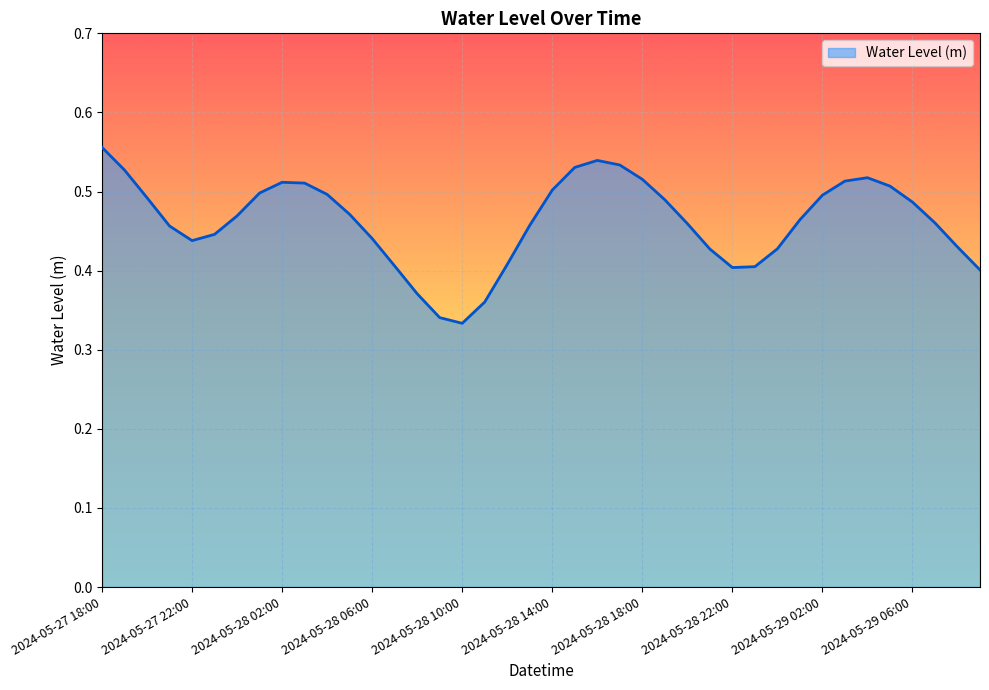

List the labels in order of value, smallest first.

2024-05-28 10:00, 2024-05-28 09:00, 2024-05-28 11:00, 2024-05-28 08:00, 2024-05-29 09:00, 2024-05-28 22:00, 2024-05-28 23:00, 2024-05-28 07:00, 2024-05-28 12:00, 2024-05-28 21:00, 2024-05-29 00:00, 2024-05-29 08:00, 2024-05-27 22:00, 2024-05-28 06:00, 2024-05-27 23:00, 2024-05-27 21:00, 2024-05-28 13:00, 2024-05-28 20:00, 2024-05-29 07:00, 2024-05-29 01:00, 2024-05-28 00:00, 2024-05-28 05:00, 2024-05-29 06:00, 2024-05-28 19:00, 2024-05-27 20:00, 2024-05-29 02:00, 2024-05-28 04:00, 2024-05-28 01:00, 2024-05-28 14:00, 2024-05-29 05:00, 2024-05-28 03:00, 2024-05-28 02:00, 2024-05-29 03:00, 2024-05-28 18:00, 2024-05-29 04:00, 2024-05-27 19:00, 2024-05-28 15:00, 2024-05-28 17:00, 2024-05-28 16:00, 2024-05-27 18:00